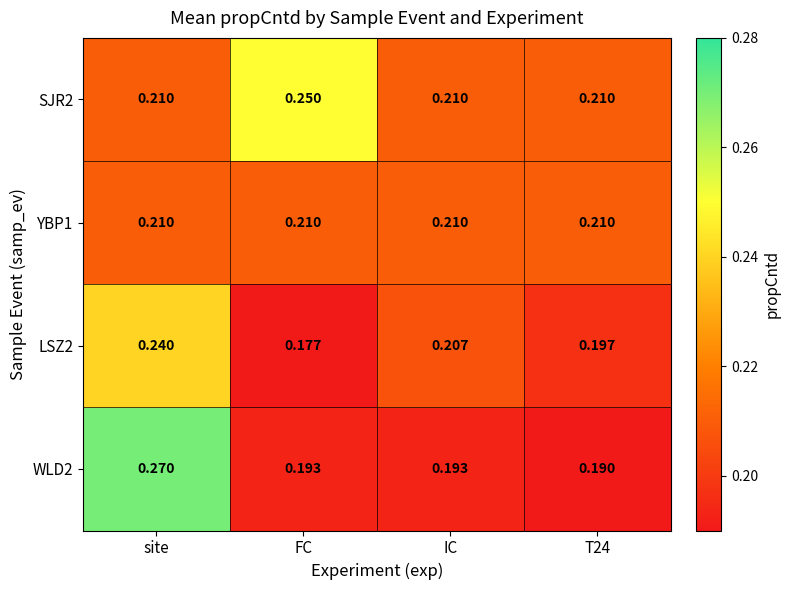

Which label corresponds to the smallest value in the chart?

FC